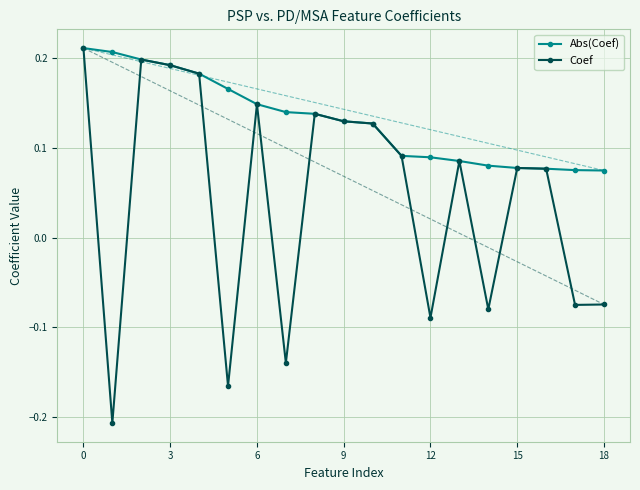

At how many categories does at least one series exceed 0?

19